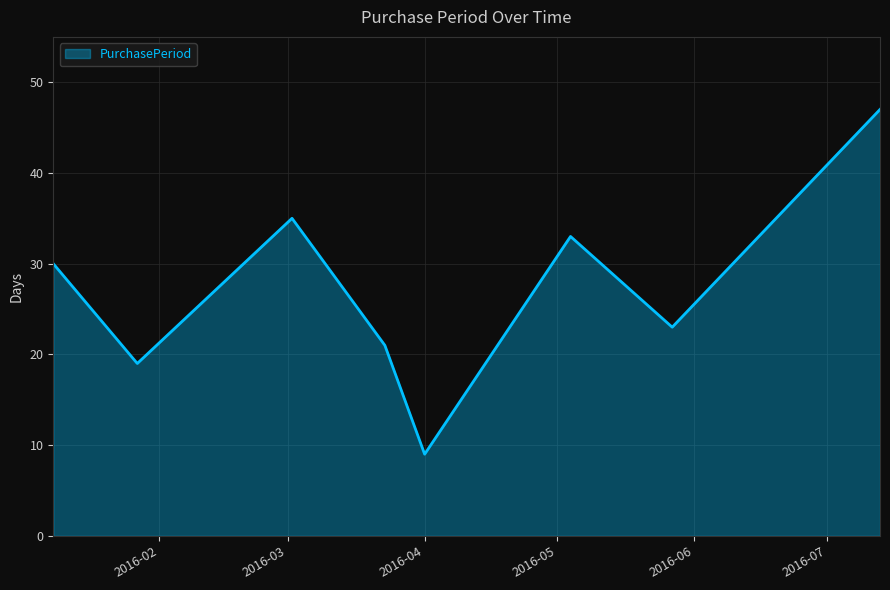

True or false: there are more than 2 points higher than both neighbors.

False